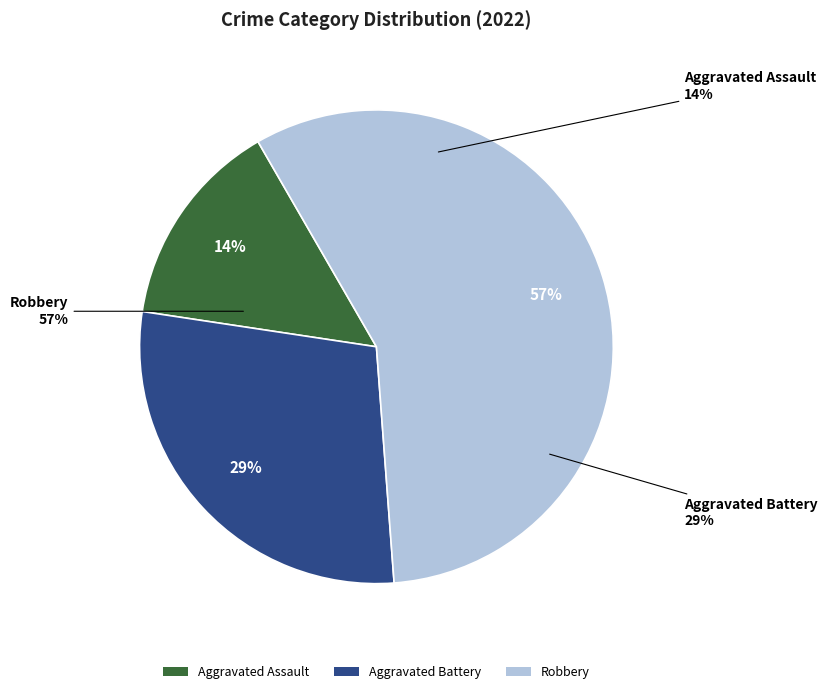

To the nearest percent, what portion does Aggravated Battery represent?

29%